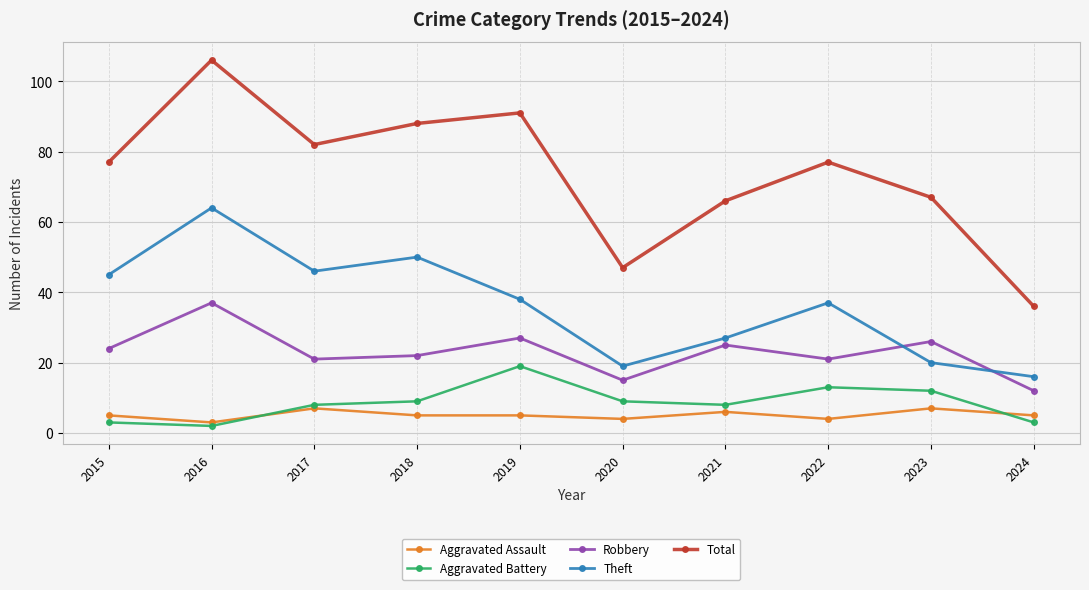

The Aggravated Battery series shows 18 at 2022. True or false?

False